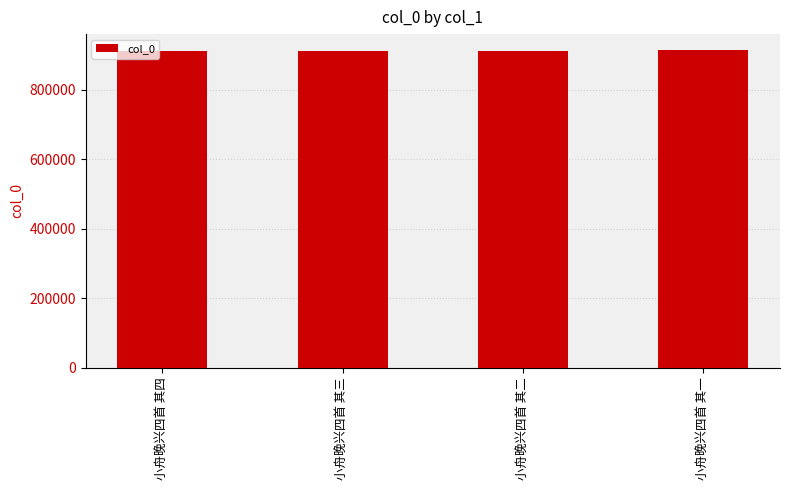

The value at 小舟晚兴四首 其三 is 911969. True or false?

True